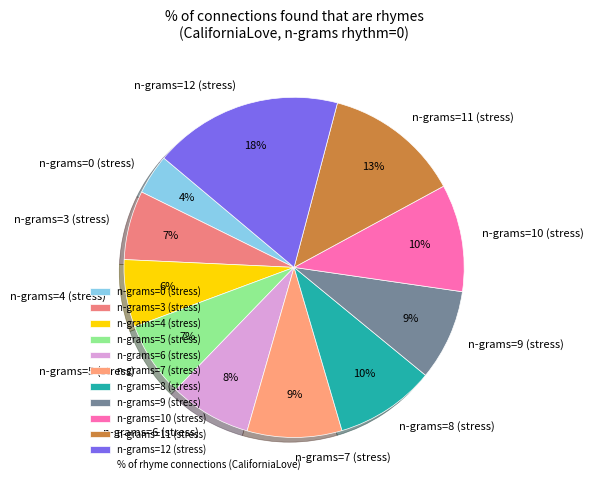

To the nearest percent, what is the difference between the n-grams=11 (stress) and n-grams=5 (stress) slice percentages?

6%